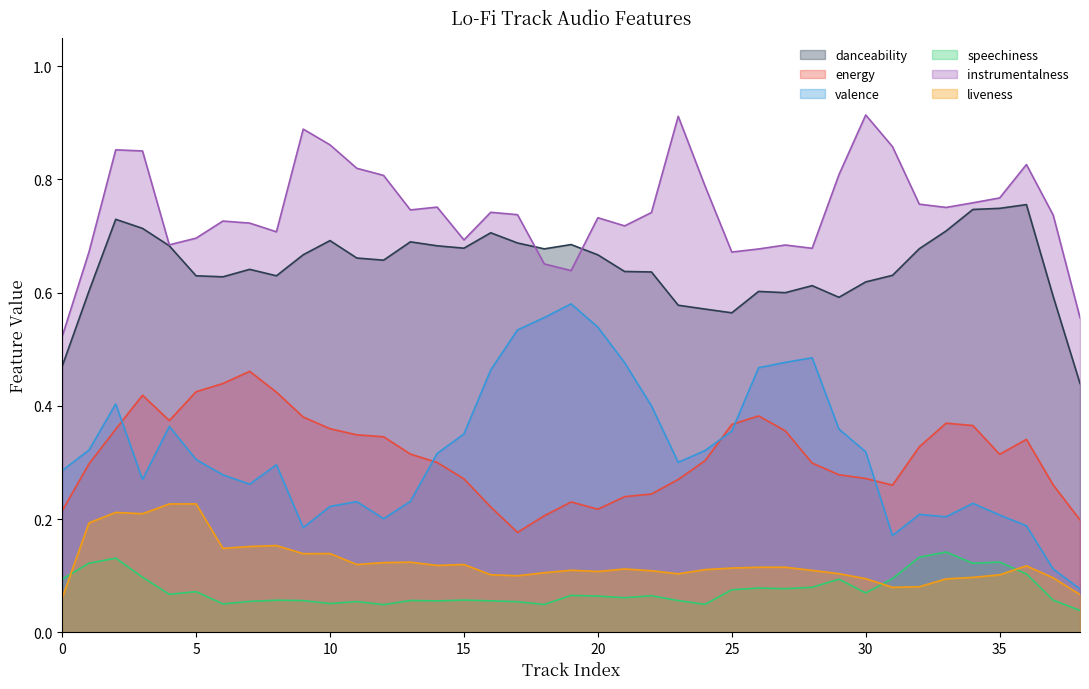

Which series has the largest range (max minus min)?

valence